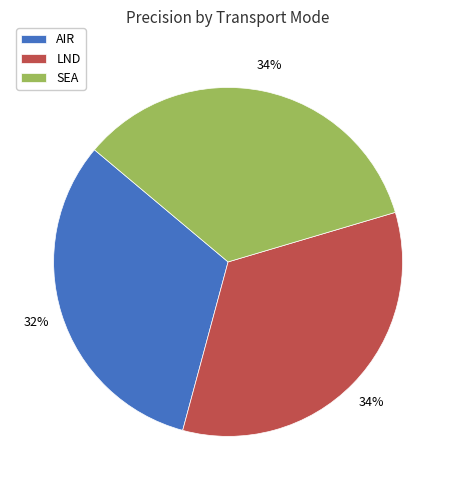

What is the smallest slice in the pie chart?

AIR